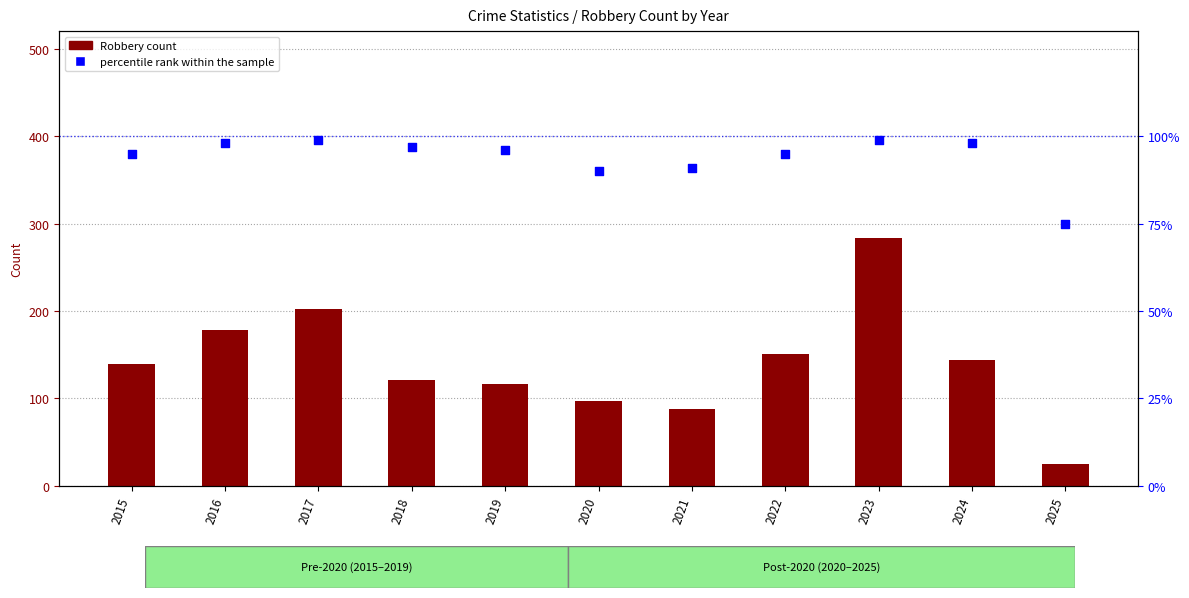

Which series has the widest spread of Y values?

Robbery count